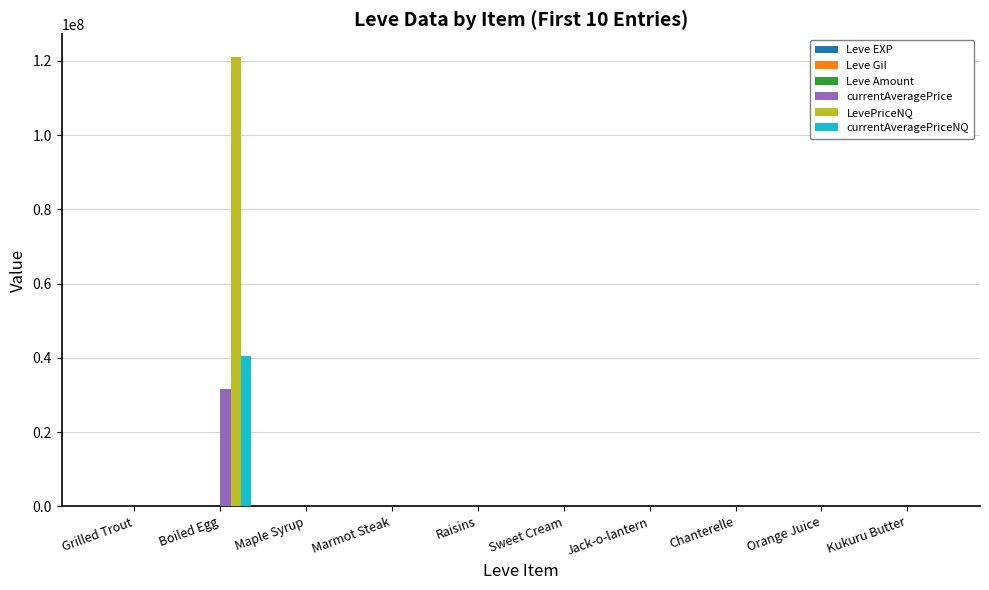

What is the greatest value displayed?

121111116.0